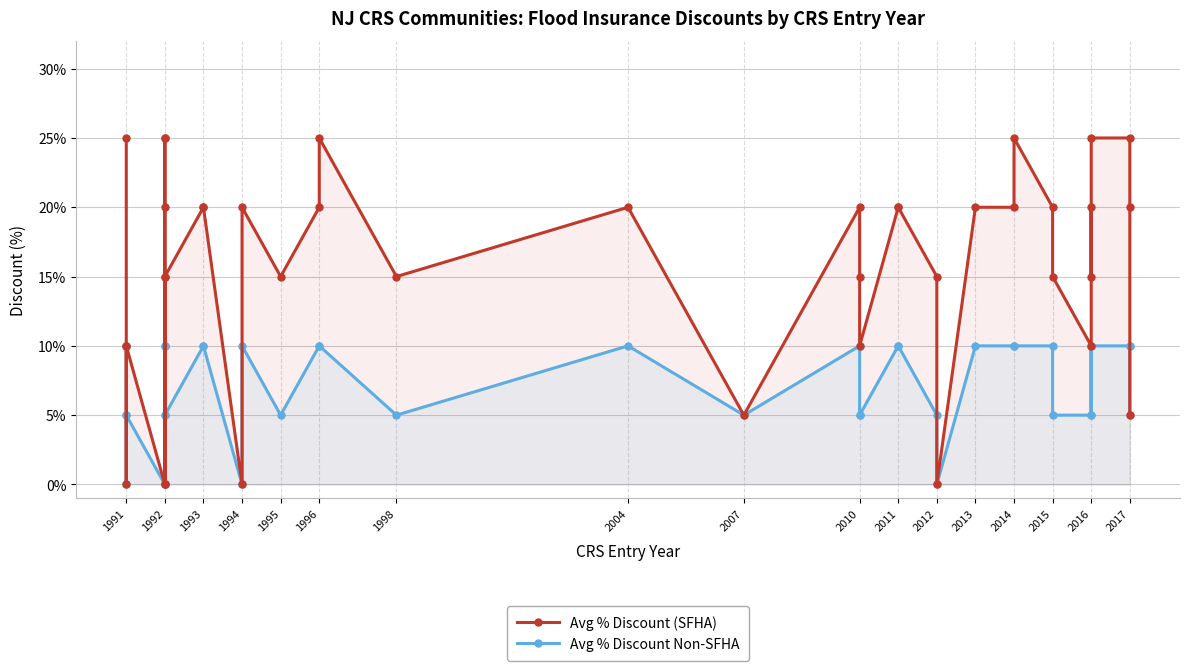

What is the total value across all series at 1991?

35